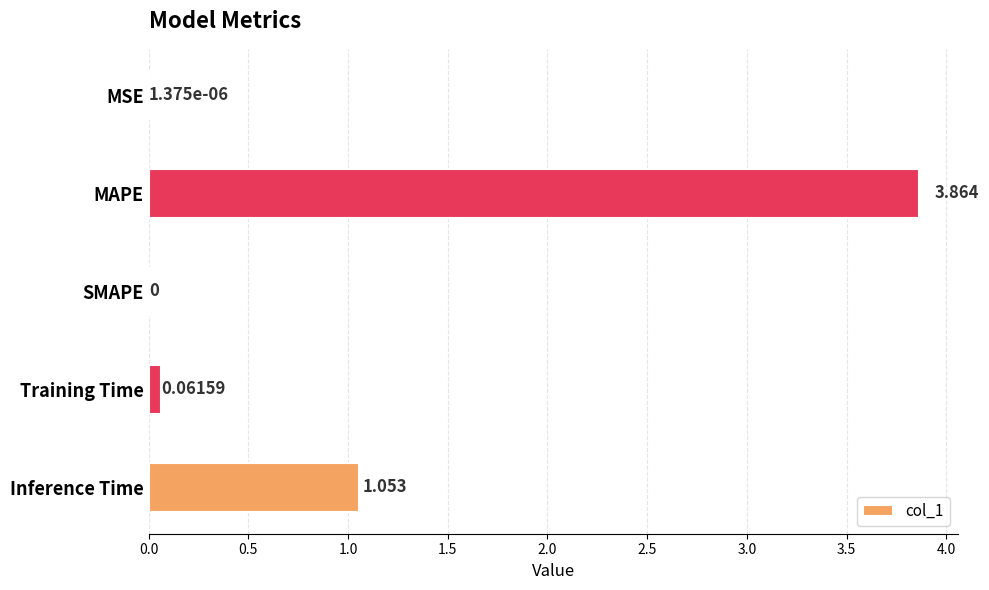

At which label is the value closest to 1?

Inference Time